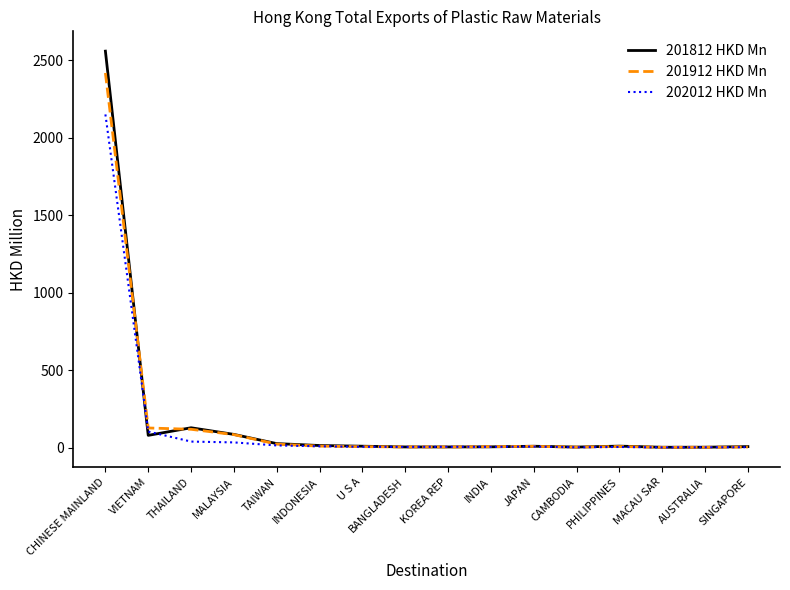

Rank the series by their maximum value, from lowest to highest.

202012 HKD Mn, 201912 HKD Mn, 201812 HKD Mn